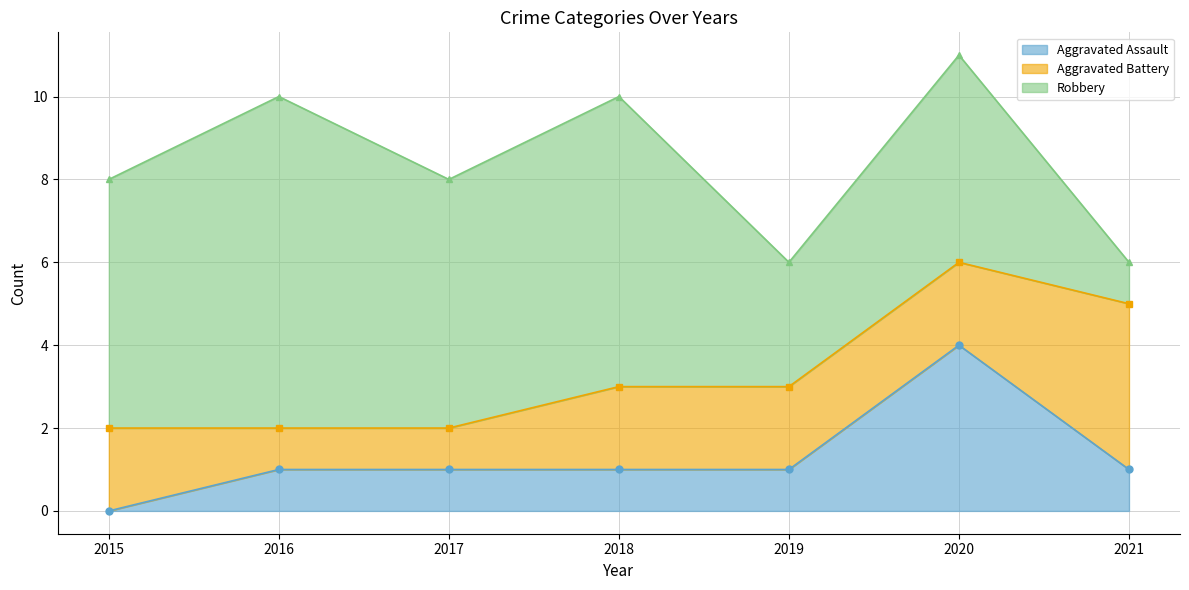

Rank the series at 2021 from highest to lowest value.

Aggravated Battery, Aggravated Assault, Robbery